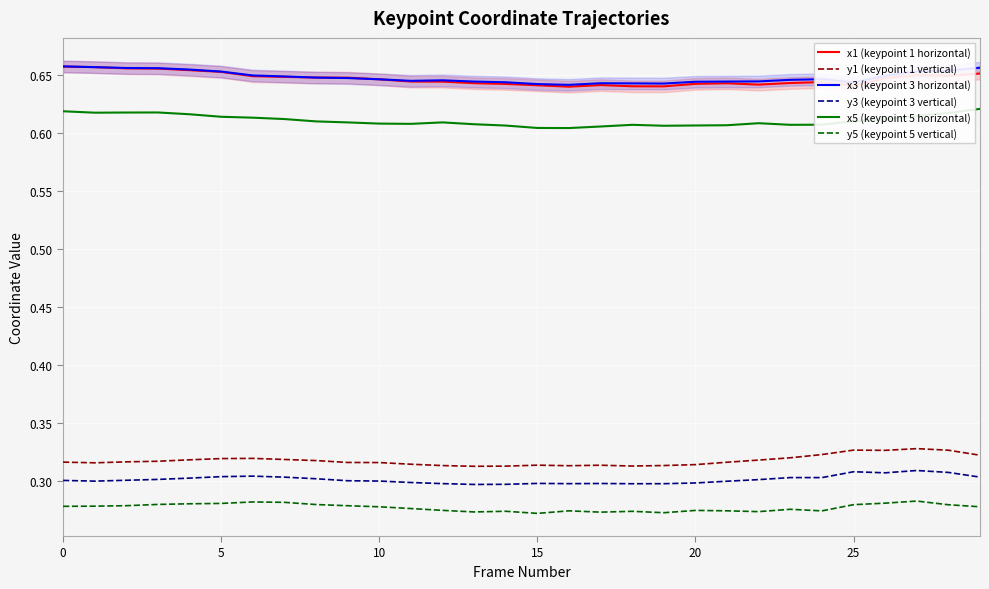

How many interior local valleys does the x5 (keypoint 5 horizontal) series have?

5